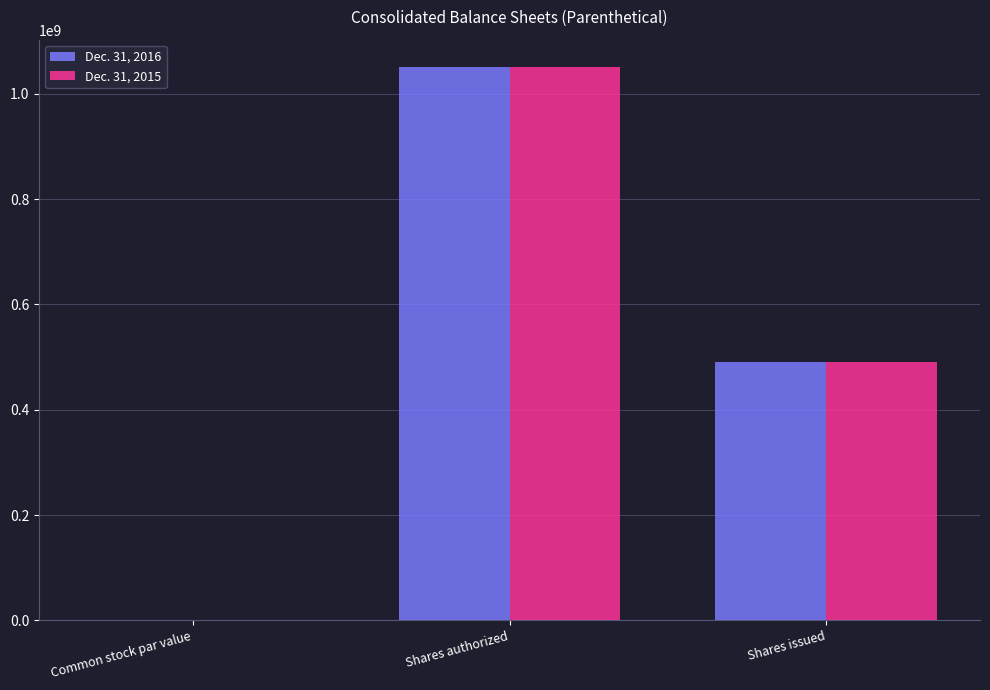

True or false: Dec. 31, 2016 has a value of 1050000000.0 at Shares authorized.

True